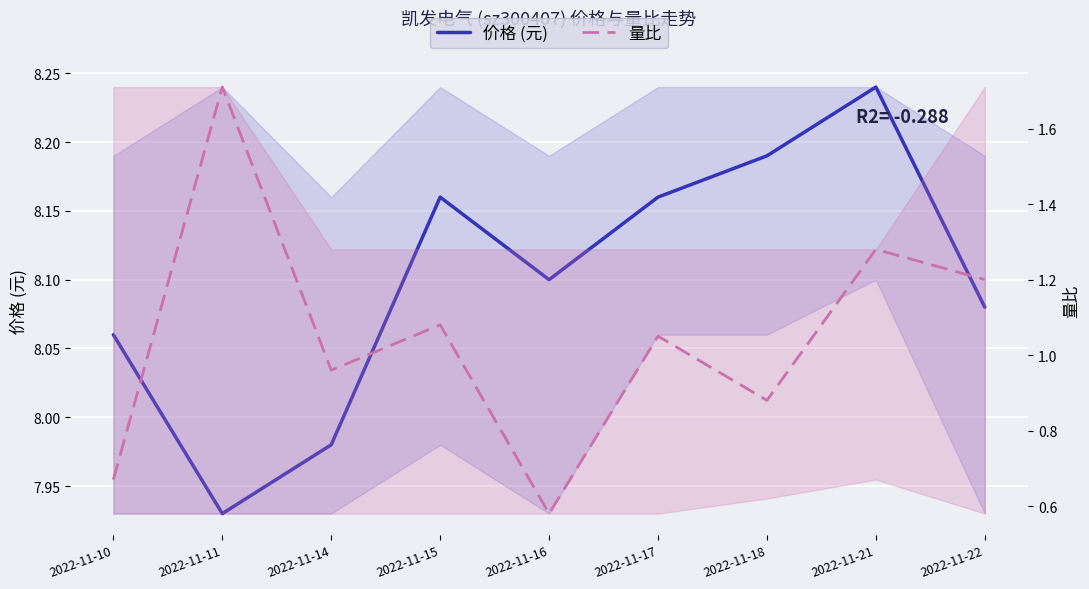

What are all the series names shown in the legend?

价格 (元), 量比